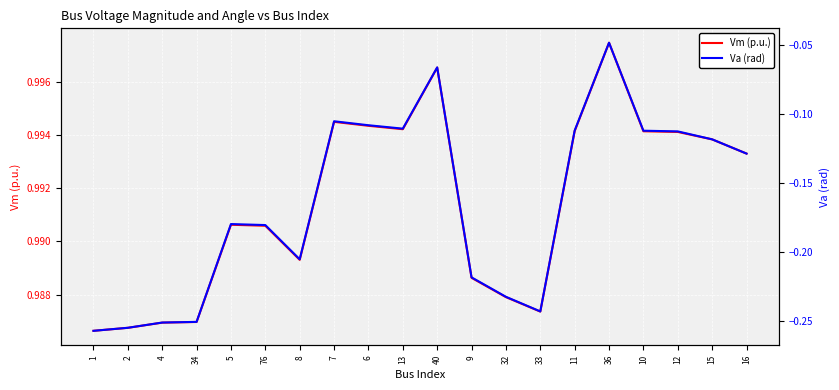

At which label is Va (rad) closest to 0?

36